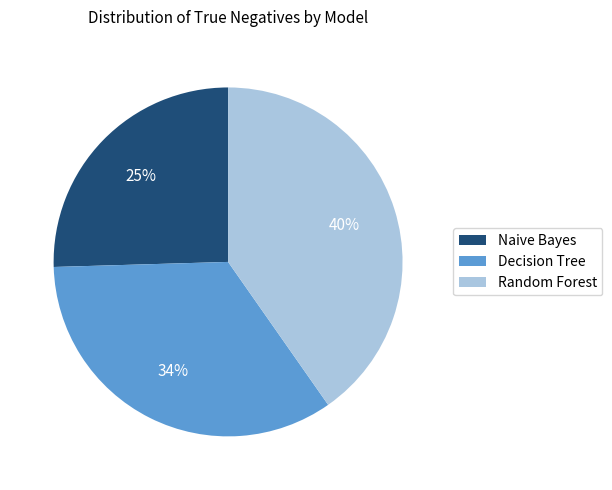

Which has a higher value, Naive Bayes or Decision Tree?

Decision Tree